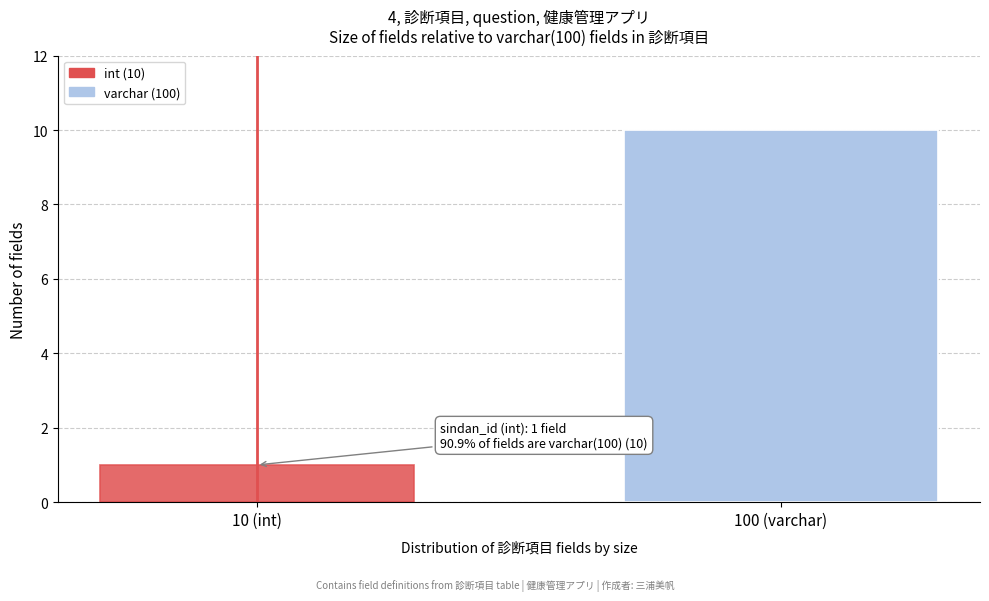

Reading left to right, list all the values displayed in this chart.

1	10